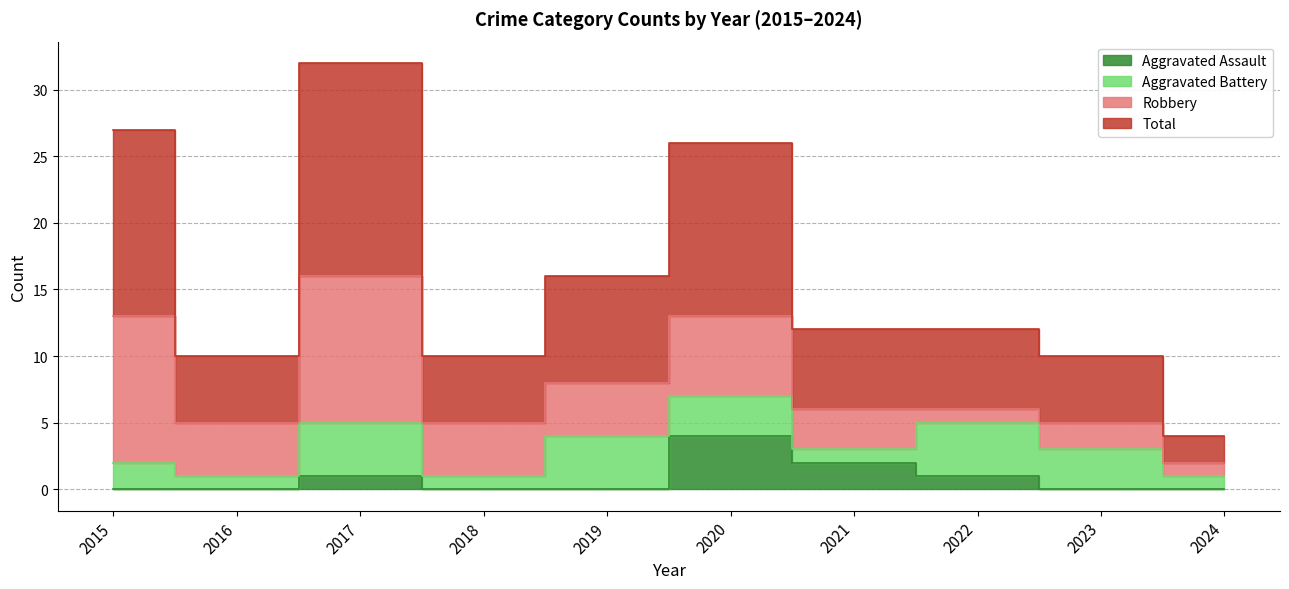

What is the sum of all Aggravated Assault values?

8